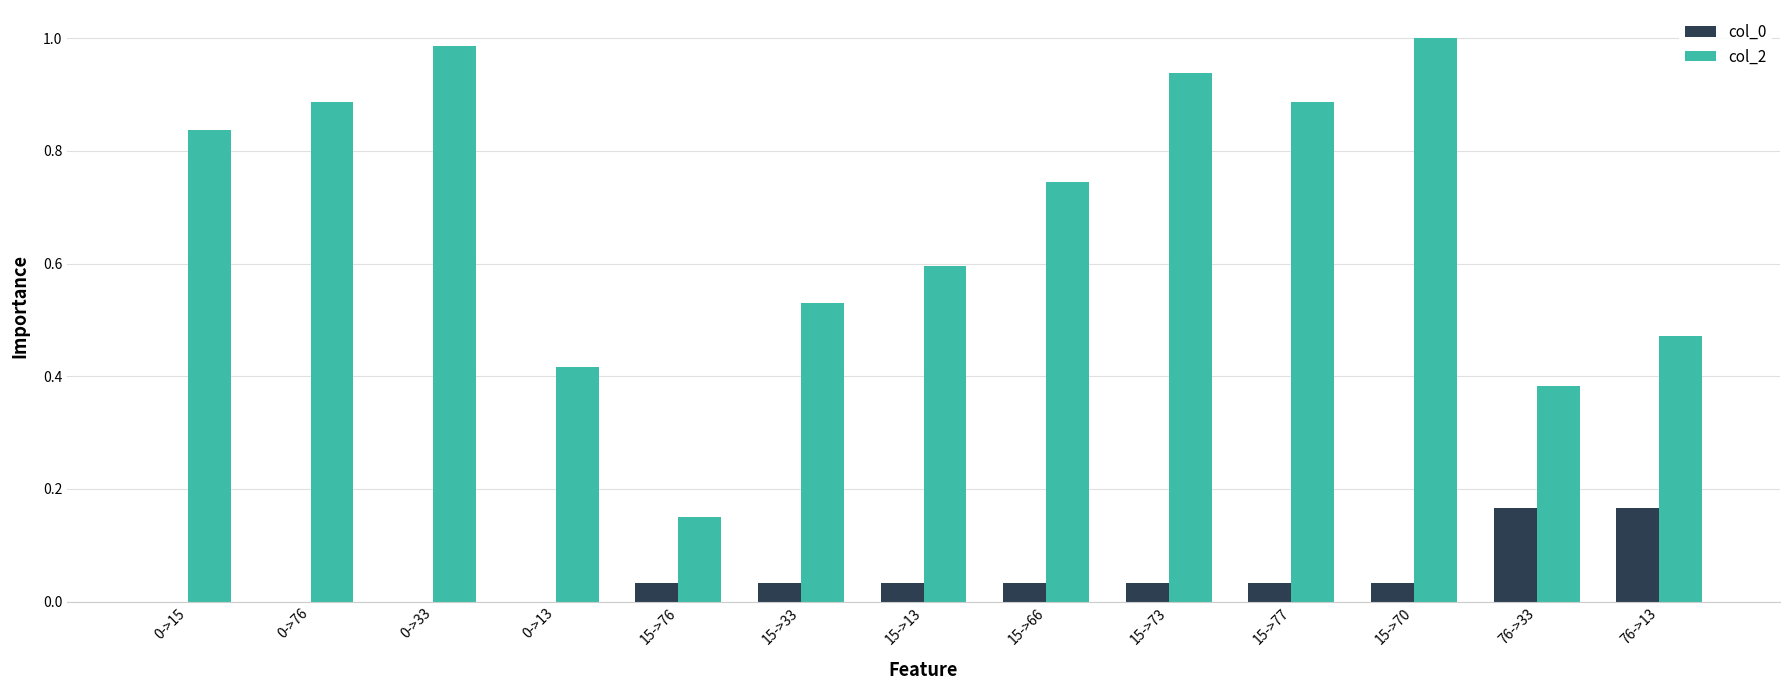

How many categories are shown in the chart?

13